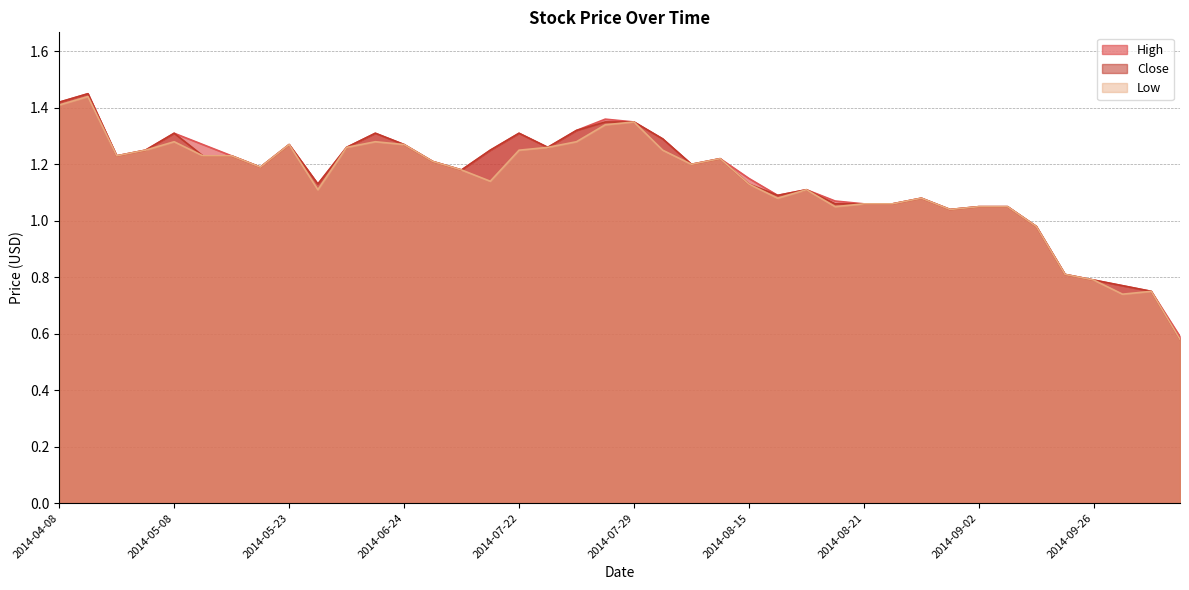

Is it true that Close equals 0.4 at 2014-08-06?

False